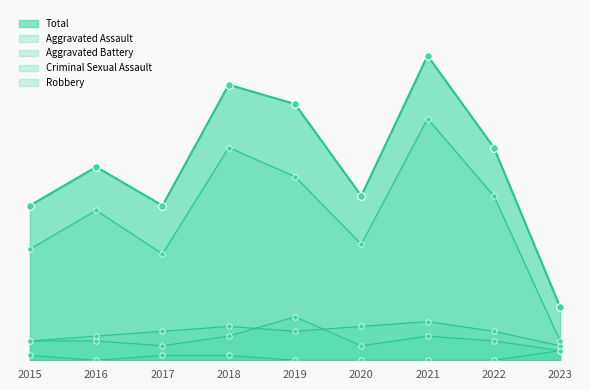

At how many categories does at least one series exceed 48?

3